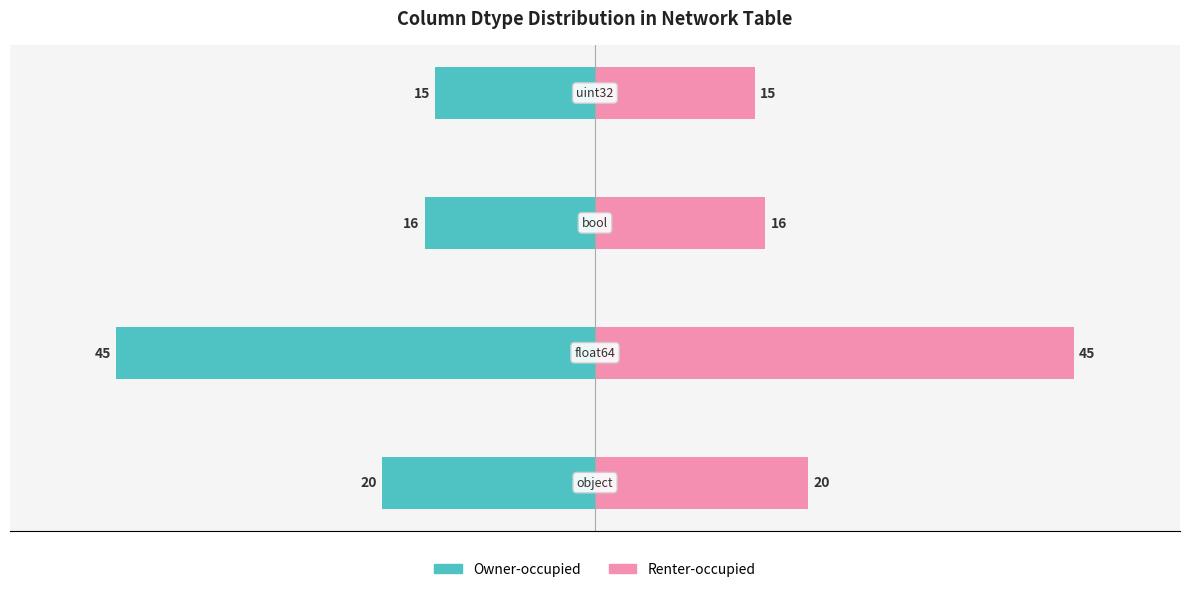

Does the chart contain stacked bars?

No